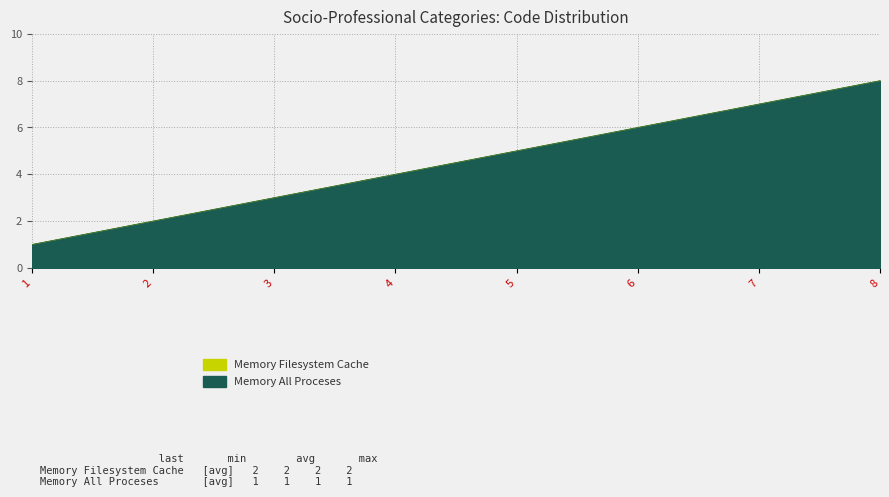

What is the difference between the maximum and second lowest values in the Memory Filesystem Cache series?

6